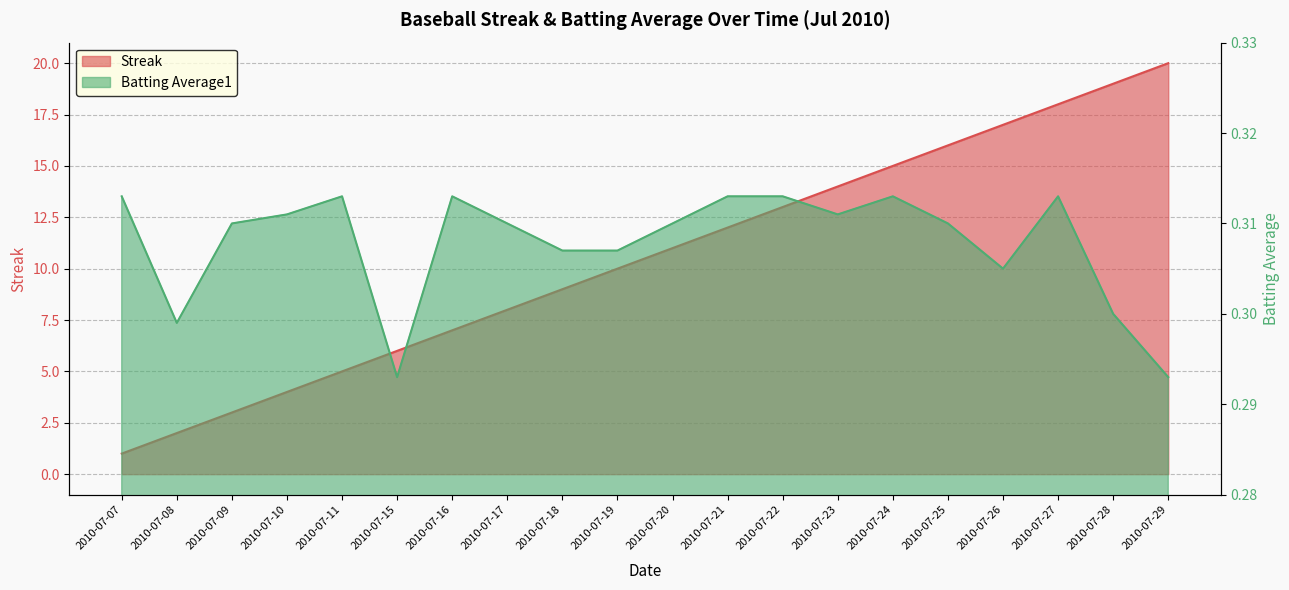

At how many categories does at least one series exceed 4?

16